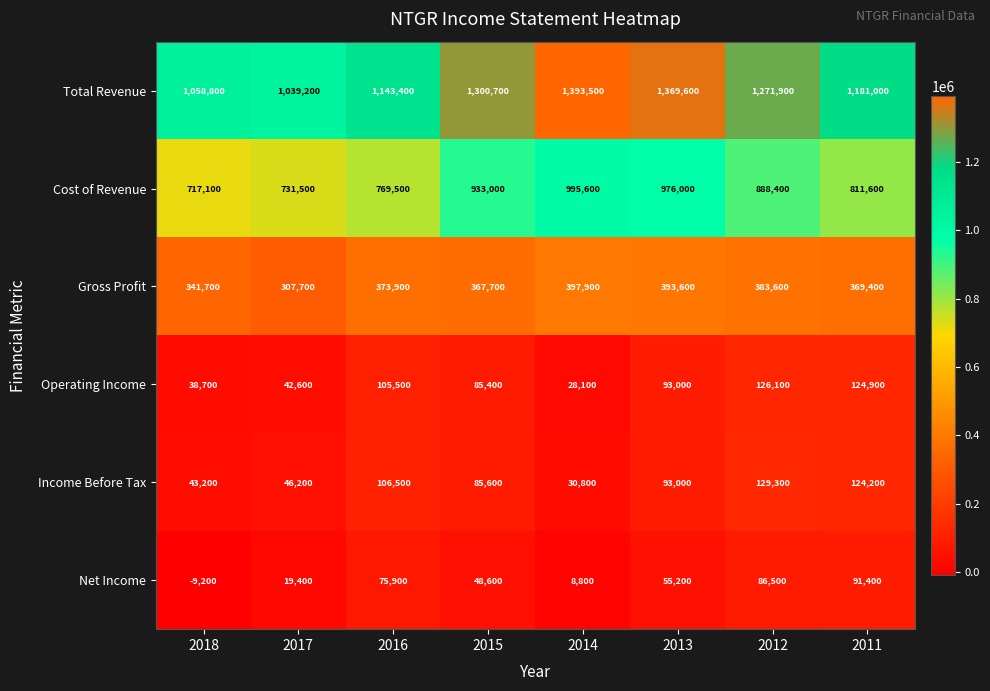

Between 2012 and 2011, which series saw the biggest shift?

Total Revenue